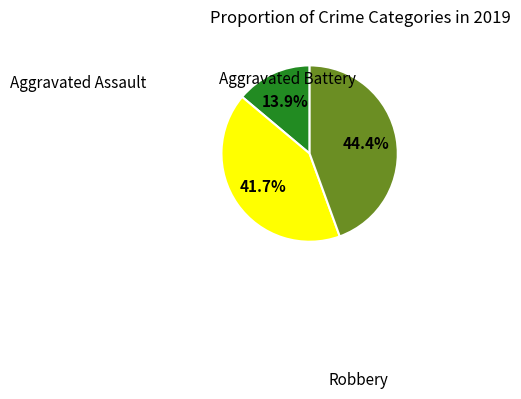

Is there a majority slice in this chart?

No